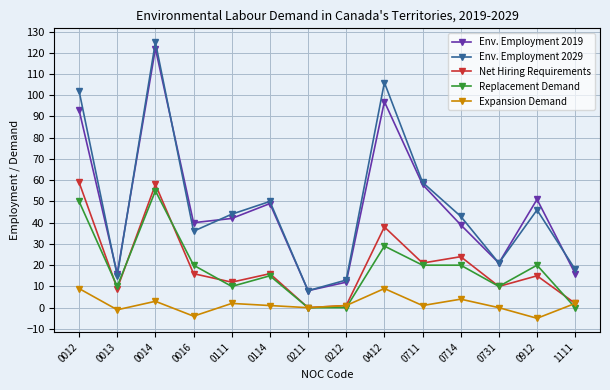

The value of Env. Employment 2029 at 0016 is 36. True or false?

True